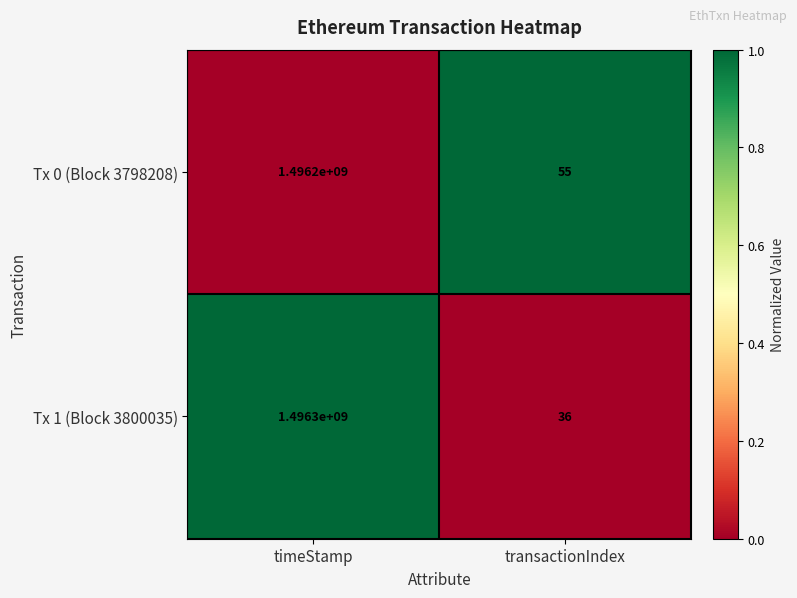

At which category is the sum across all series the highest?

timeStamp